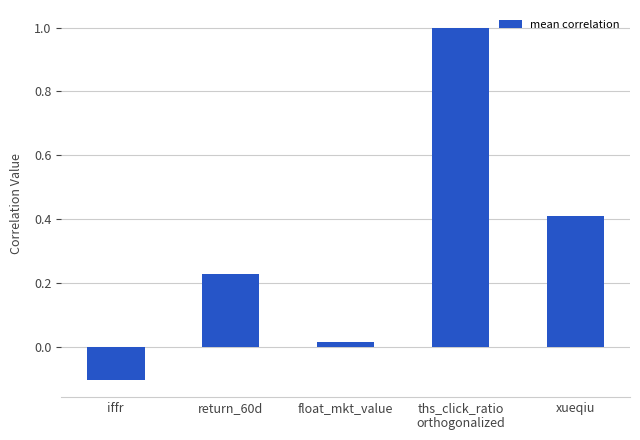

Rank the categories by value from highest to lowest.

ths_click_ratio
orthogonalized, xueqiu, return_60d, float_mkt_value, iffr